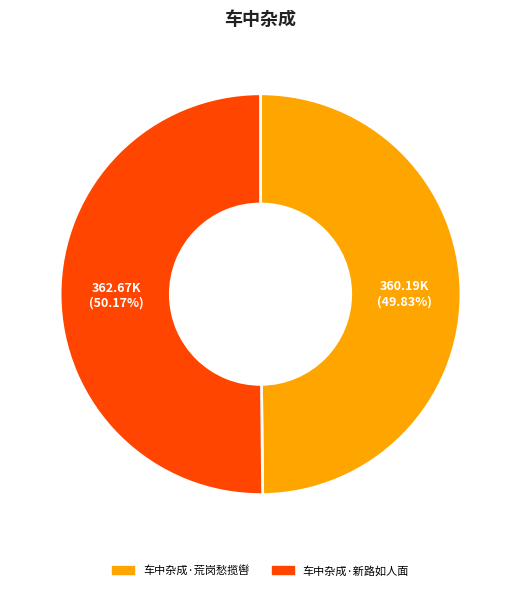

Is there any slice that represents more than half of the pie?

Yes